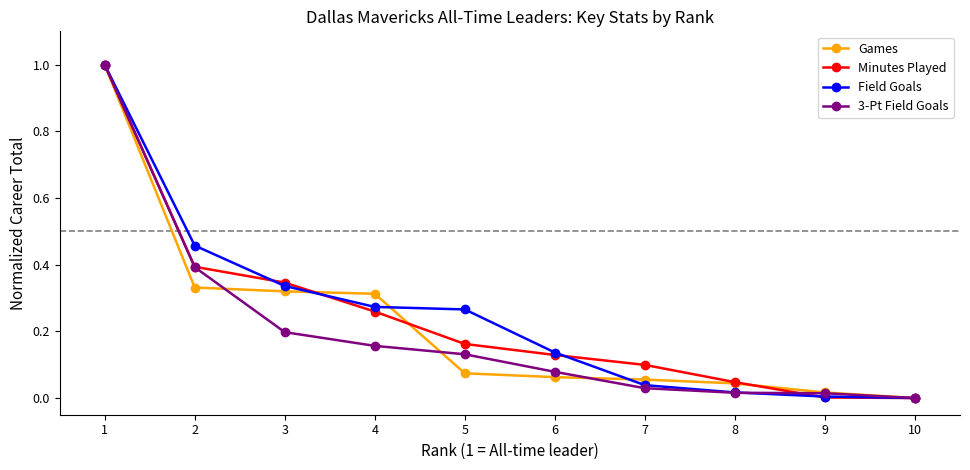

What is the greatest value displayed?

1.0